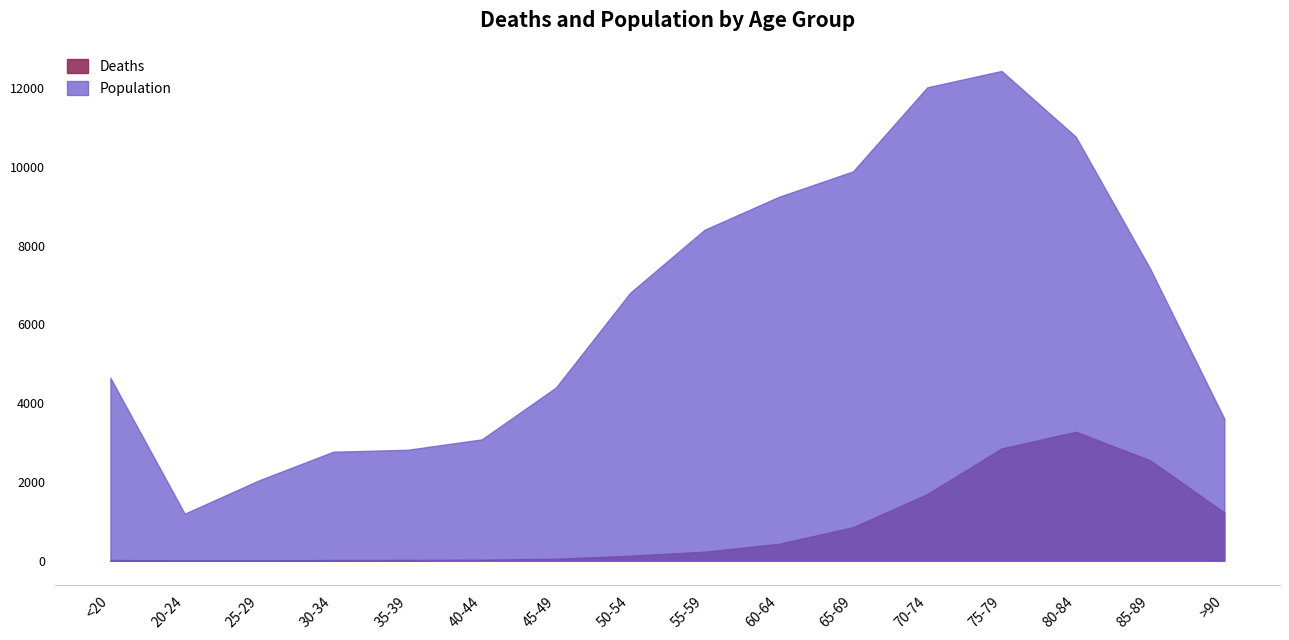

What is the difference between the highest and lowest values at 85-89?

4869